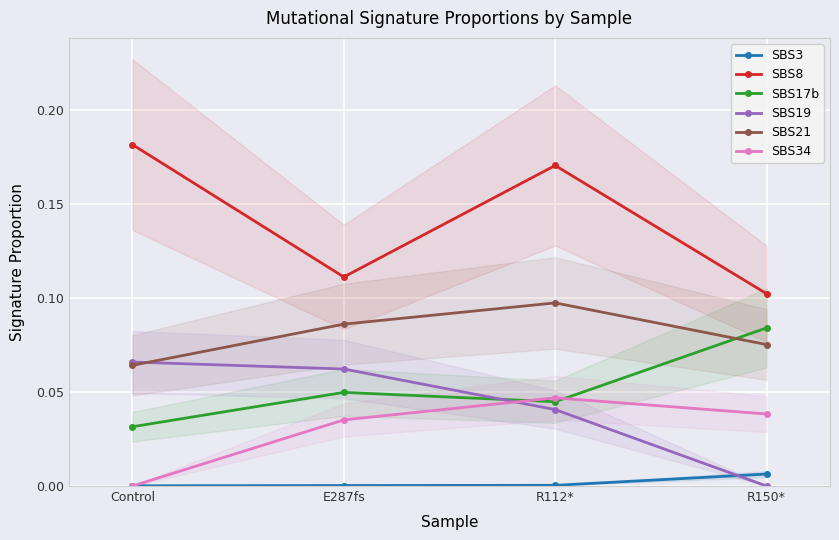

What is the sum of all SBS34 values?

0.1